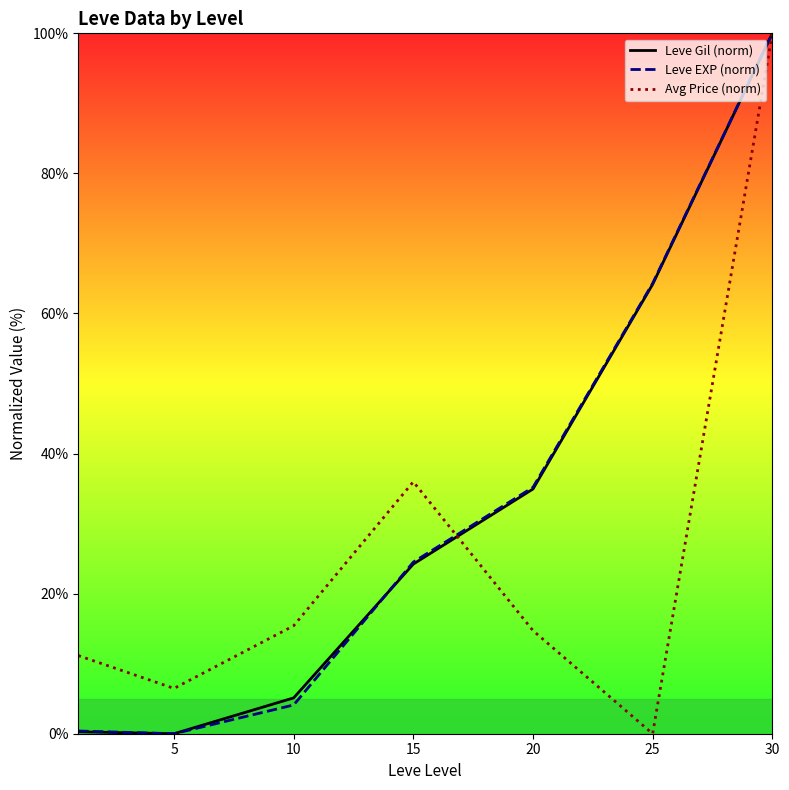

Rank the series by their maximum value, from highest to lowest.

Leve Gil (norm), Leve EXP (norm), Avg Price (norm)